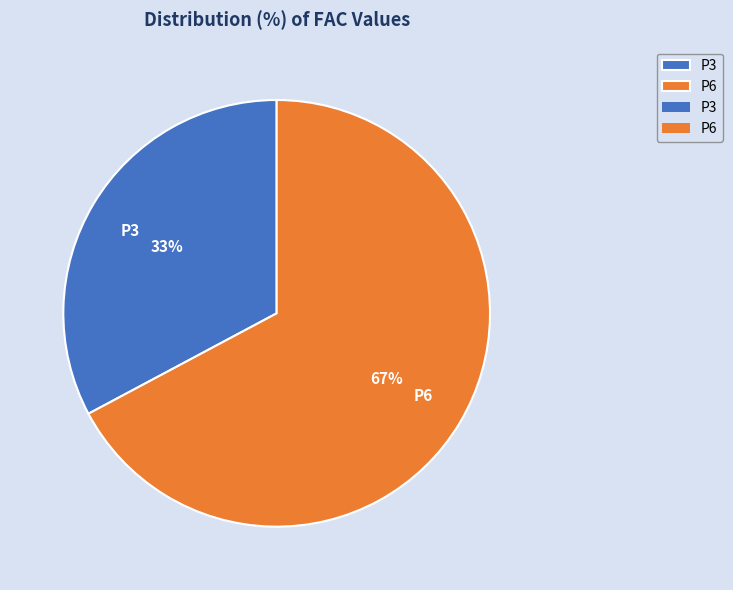

Which category has the smallest portion of the pie?

P3